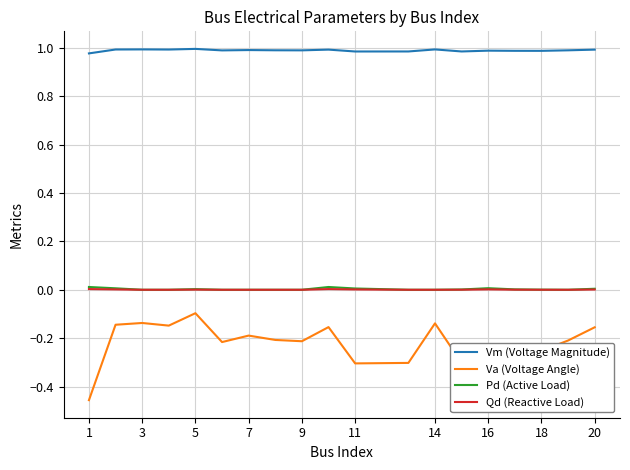

True or false: Va (Voltage Angle) and Vm (Voltage Magnitude) cross at least once.

False